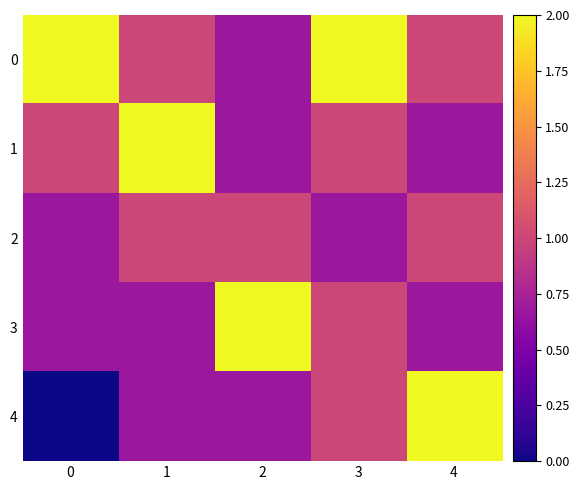

Which series has the widest spread of values?

4